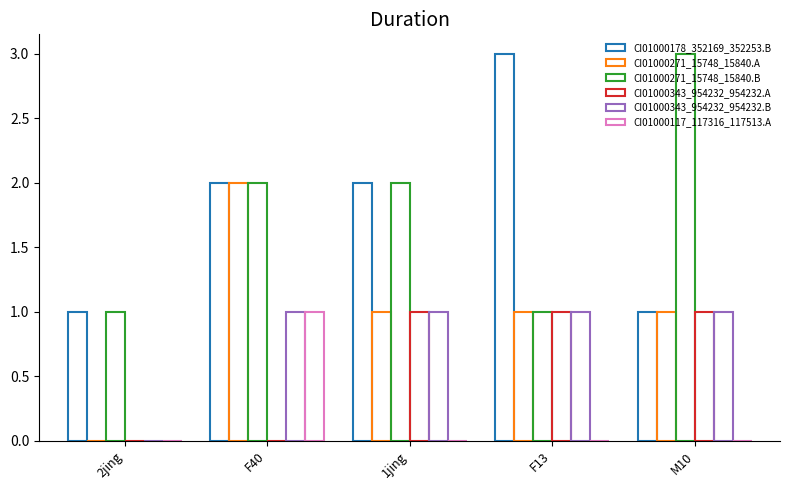

How many series are shown in this chart?

6